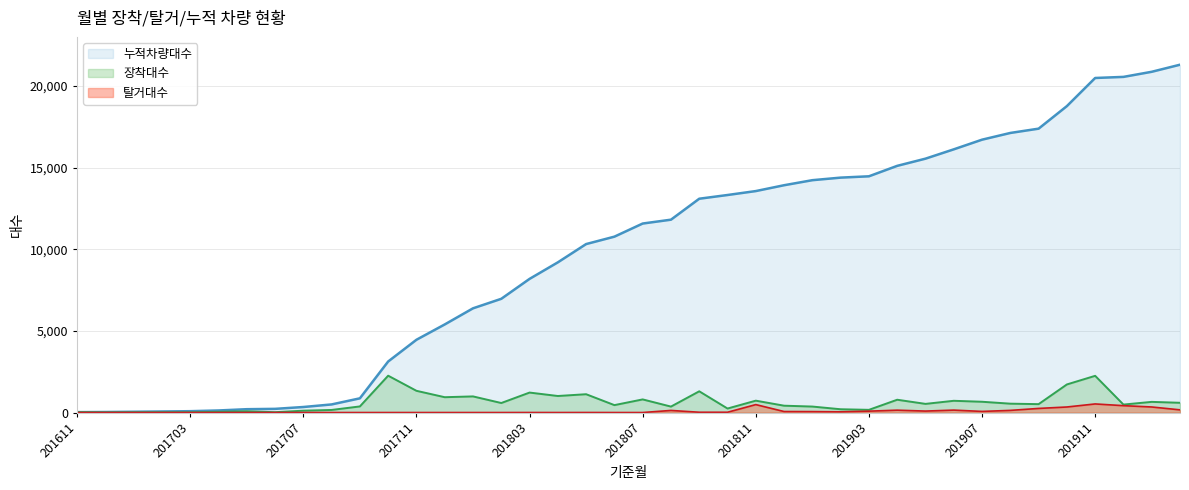

Between 201711 and 201810, which series saw the biggest shift?

누적차량대수